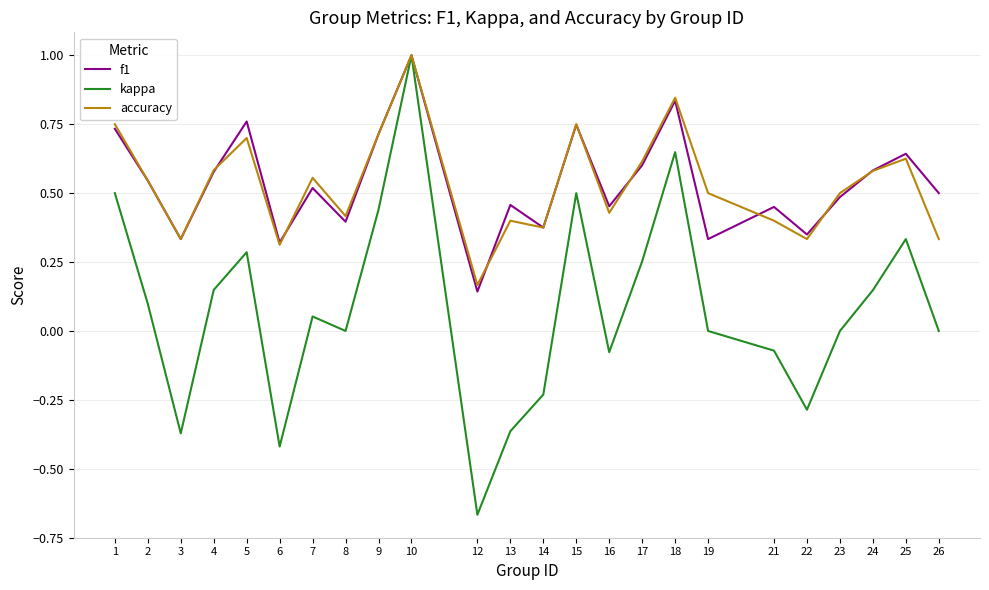

Which series has the largest range (max minus min)?

kappa